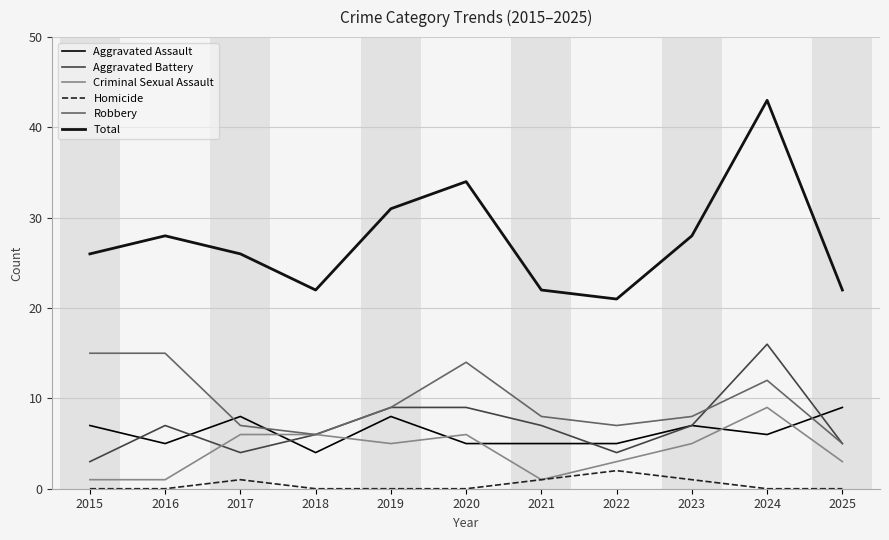

Does the chart have visible grid lines?

Yes